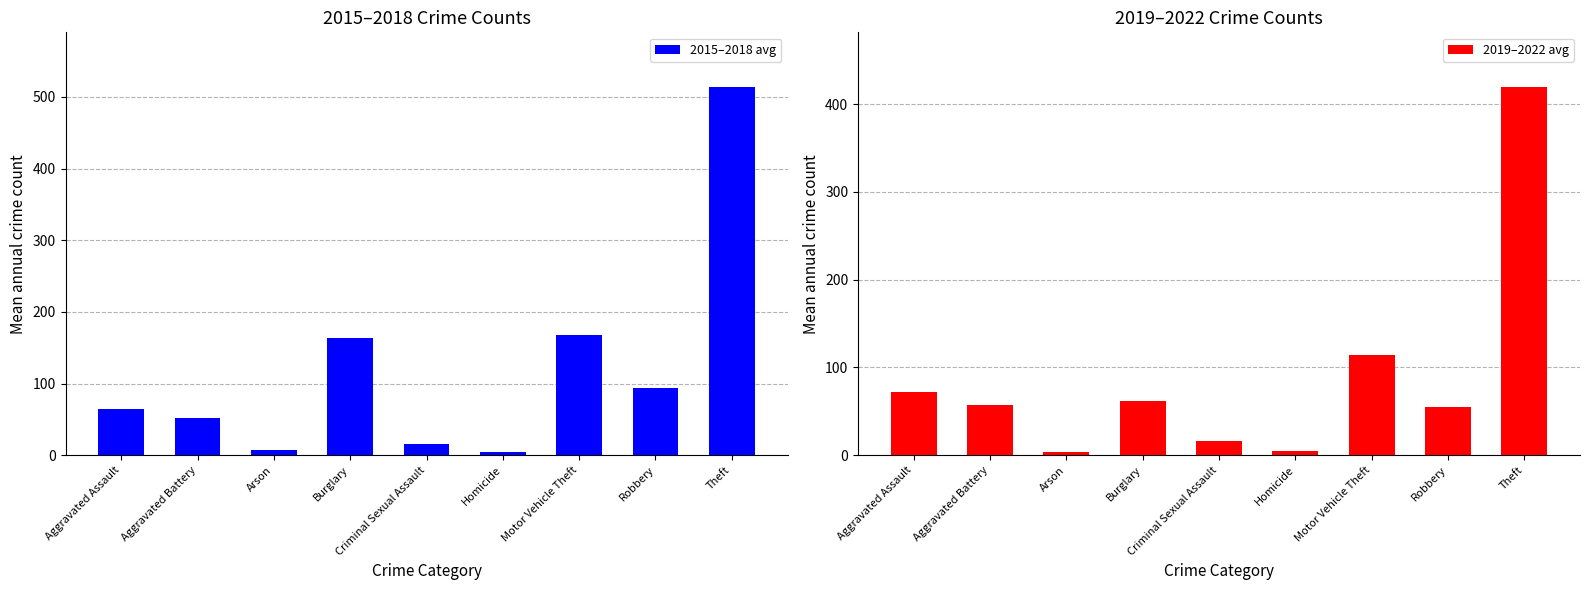

At which label does 2015–2018 avg reach its peak?

Theft